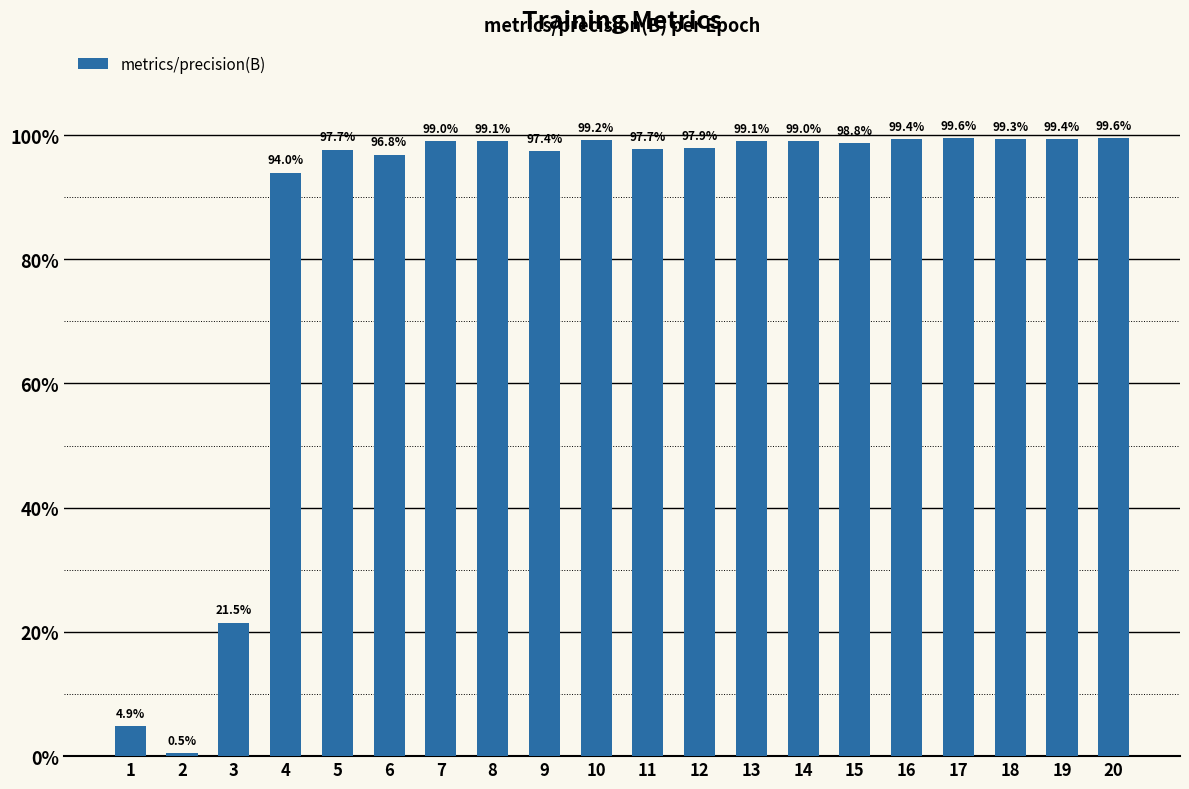

Where is the data nearest to the value 0?

2